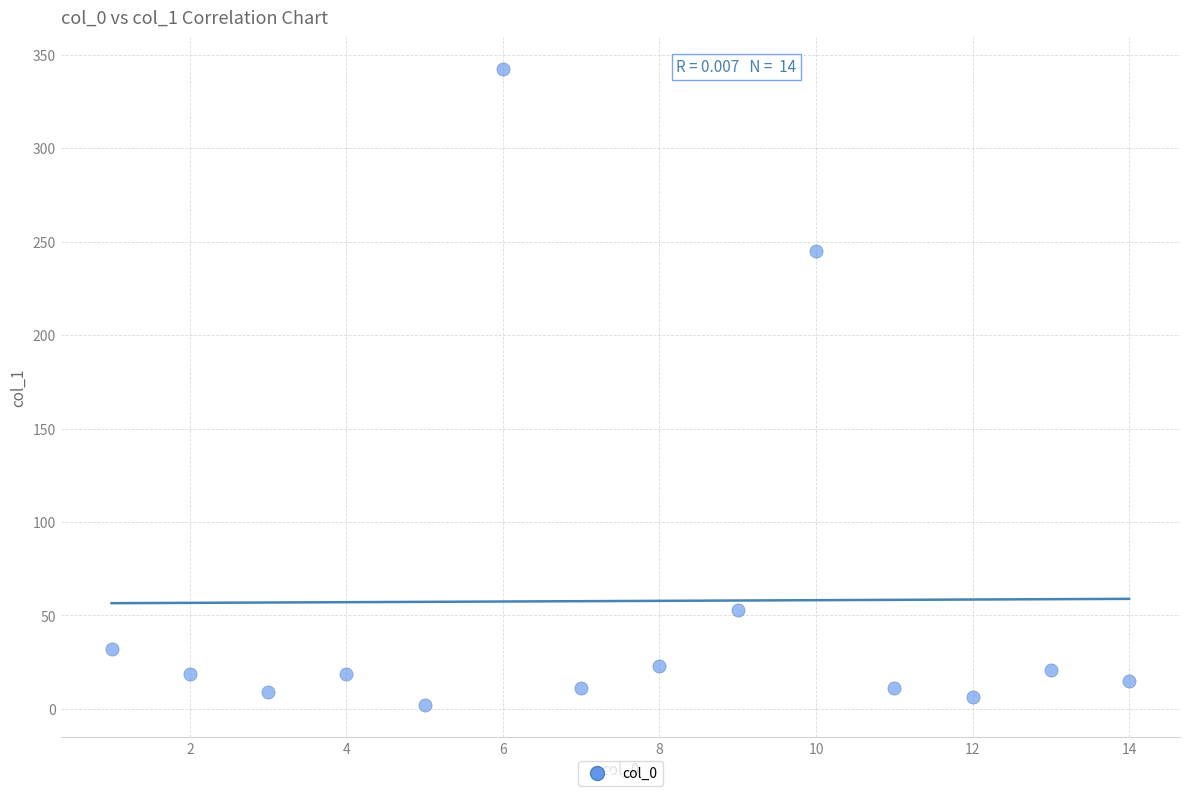

What Y value in the scatter plot is closest to 172?

245.0